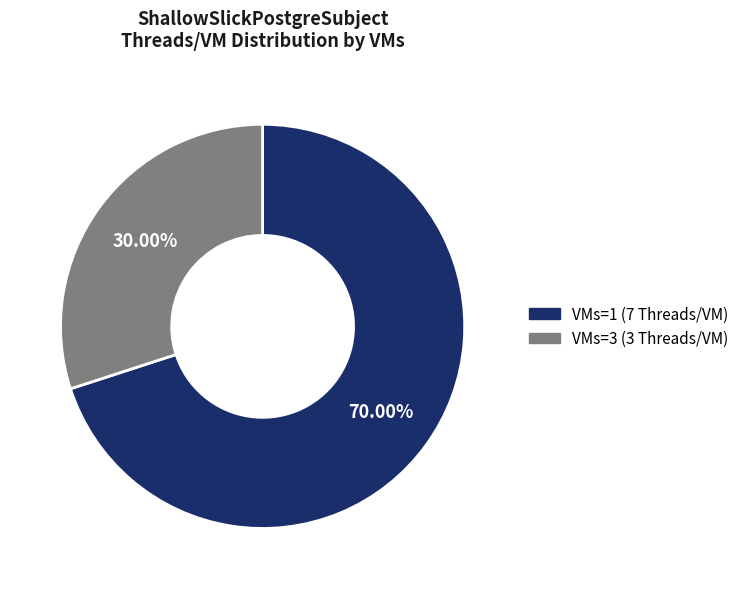

To the nearest percent, what is the difference between the largest and smallest slice percentages?

40%